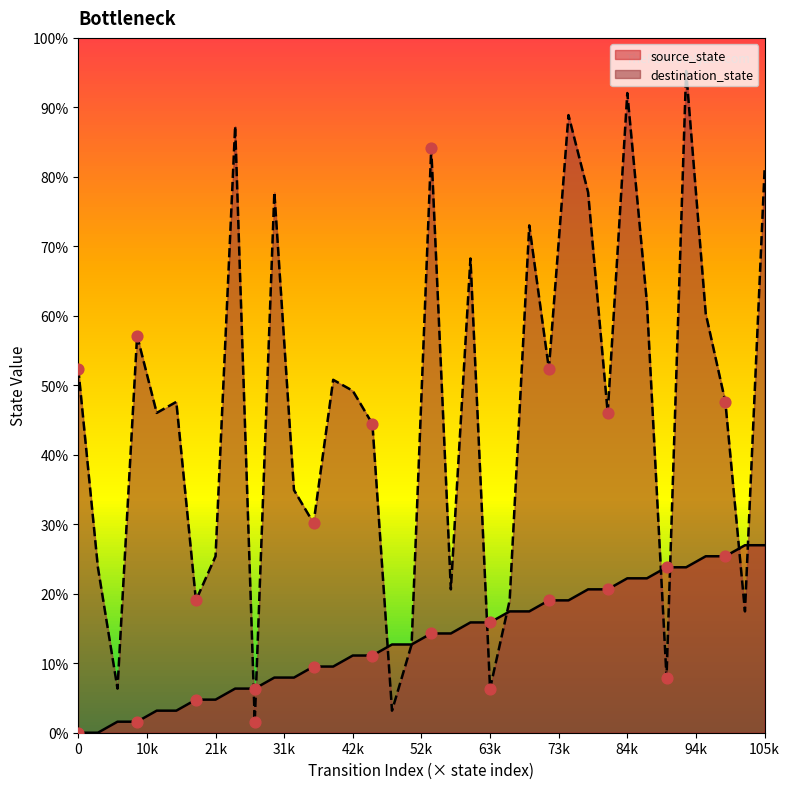

At which category is the sum across all series the highest?

31